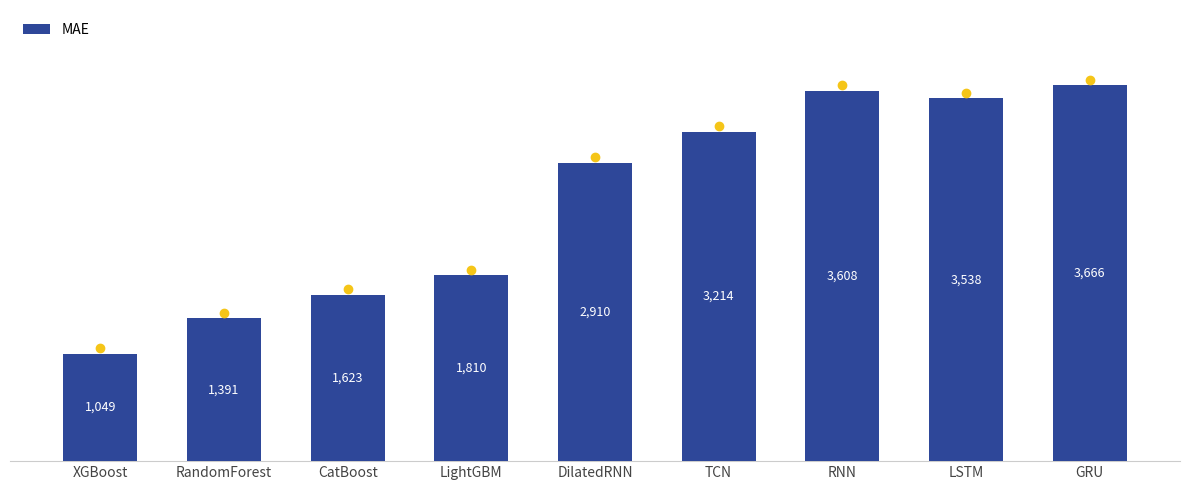

List the labels in order of value, smallest first.

XGBoost, RandomForest, CatBoost, LightGBM, DilatedRNN, TCN, LSTM, RNN, GRU